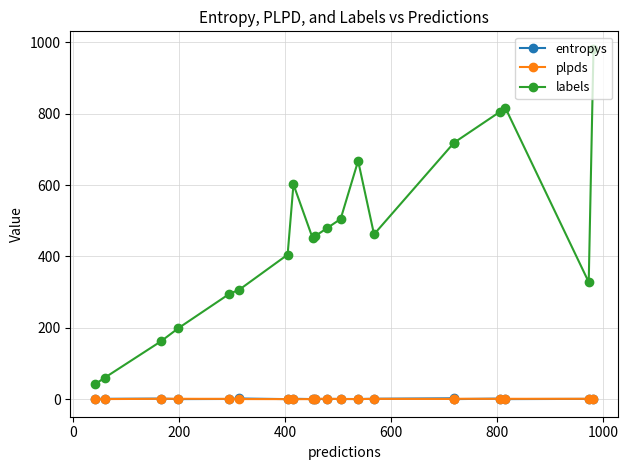

How many intersections are there between plpds and entropys?

10